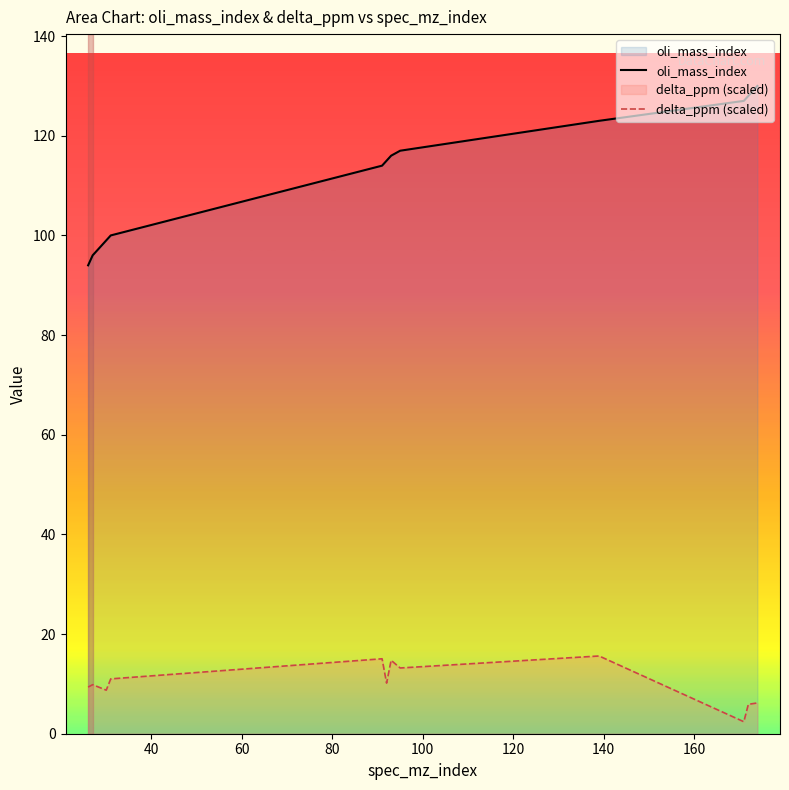

Which series has the largest total across all categories?

oli_mass_index